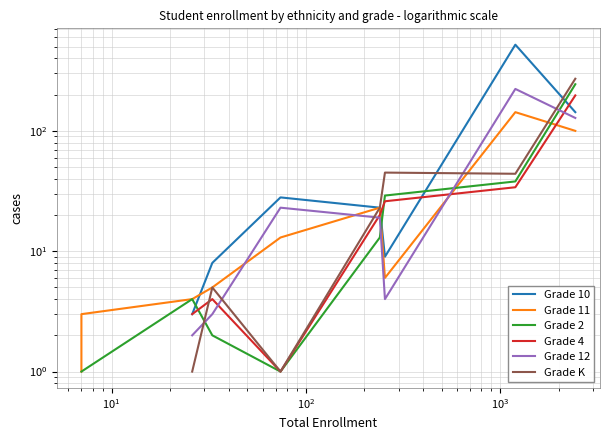

Which series has the largest range (max minus min)?

Grade 10